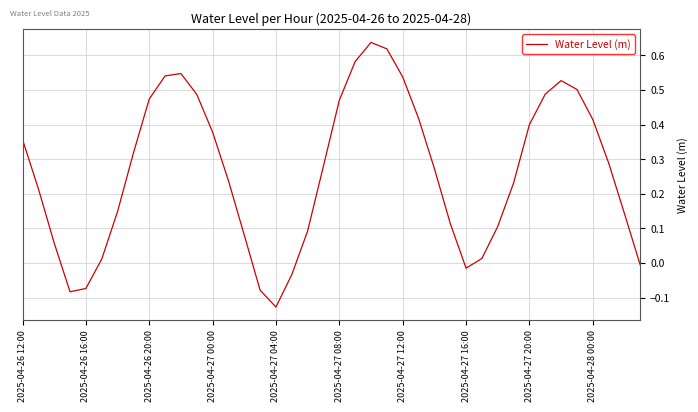

The chart shows a value of 0.2 at 2025-04-27 20:00. True or false?

False